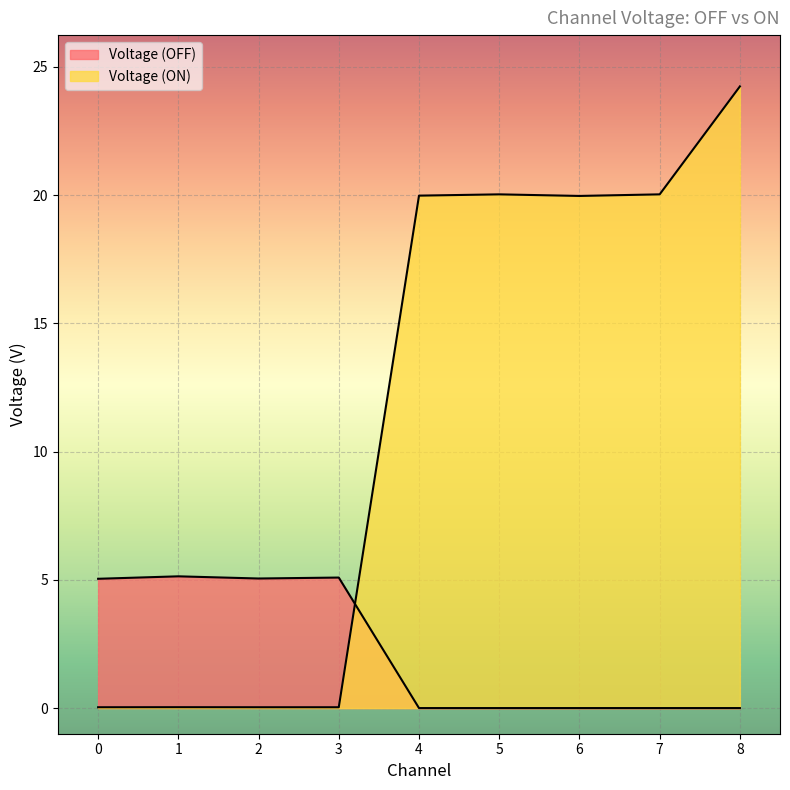

Between 2 and 3, which series saw the biggest shift?

Voltage (OFF)